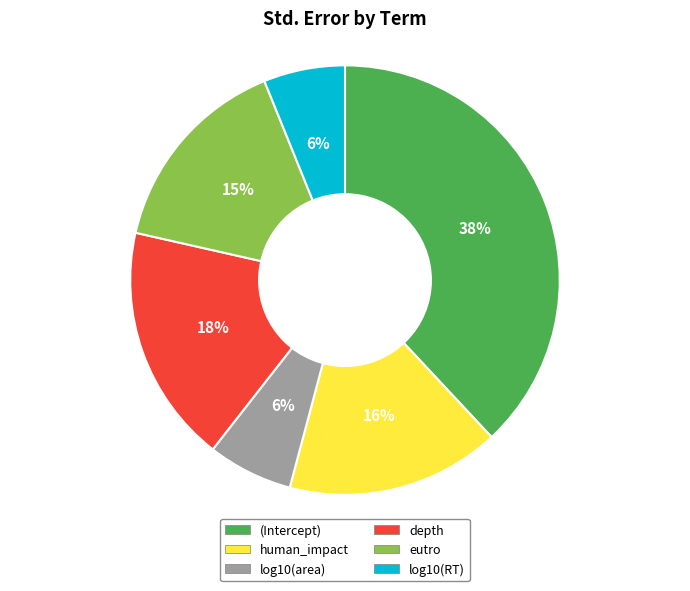

Count the number of slices in the pie.

6